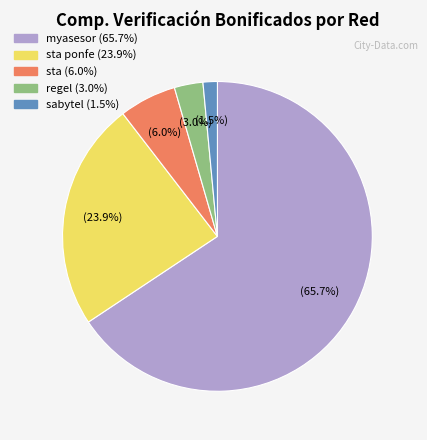

Between sabytel (1.5%) and sta (6.0%), which is larger?

sta (6.0%)